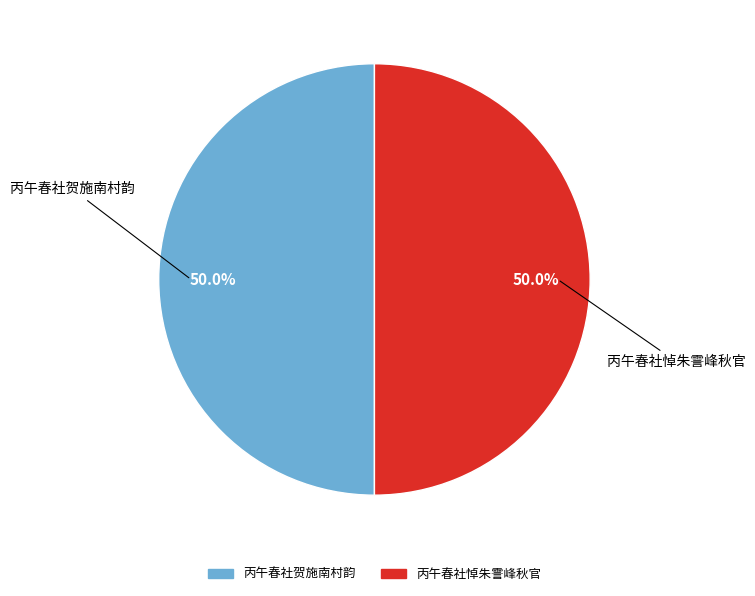

What is the total percentage of 丙午春社悼朱霅峰秋官 and 丙午春社贺施南村韵?

100.0%